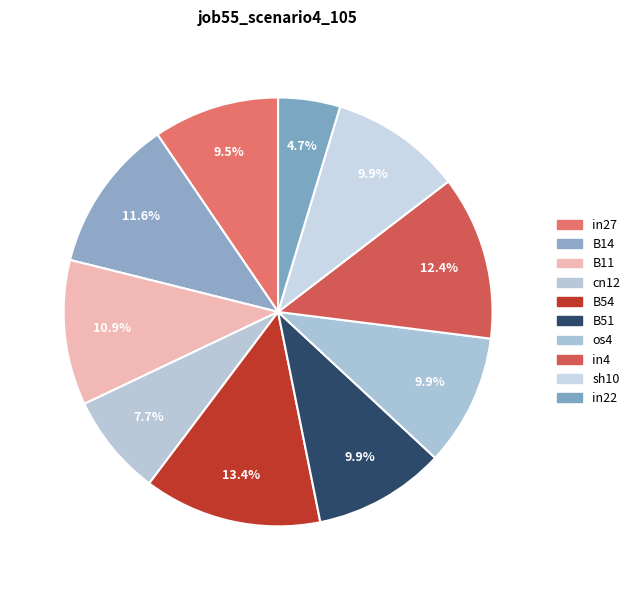

What percentage is the cn12 slice, to the nearest percent?

8%